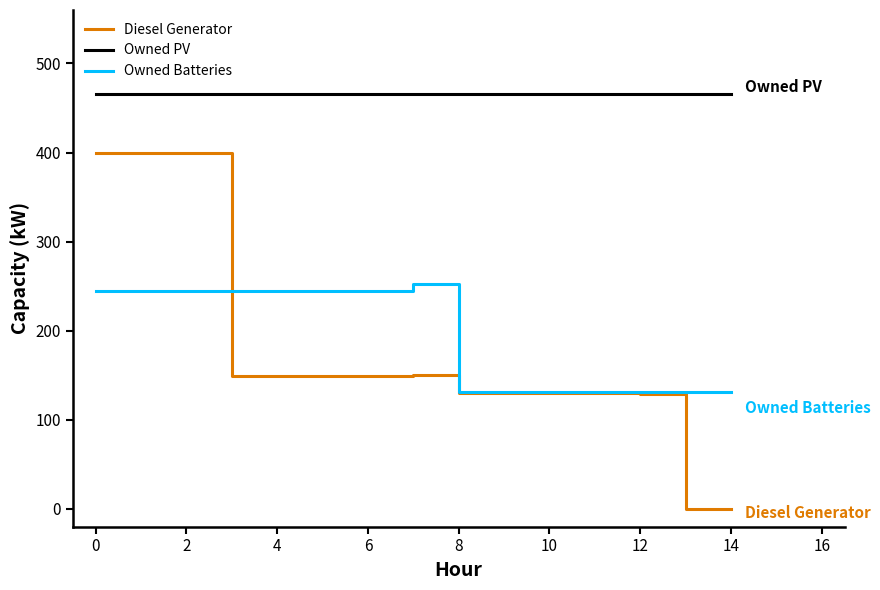

Which series has the largest total across all categories?

Owned PV